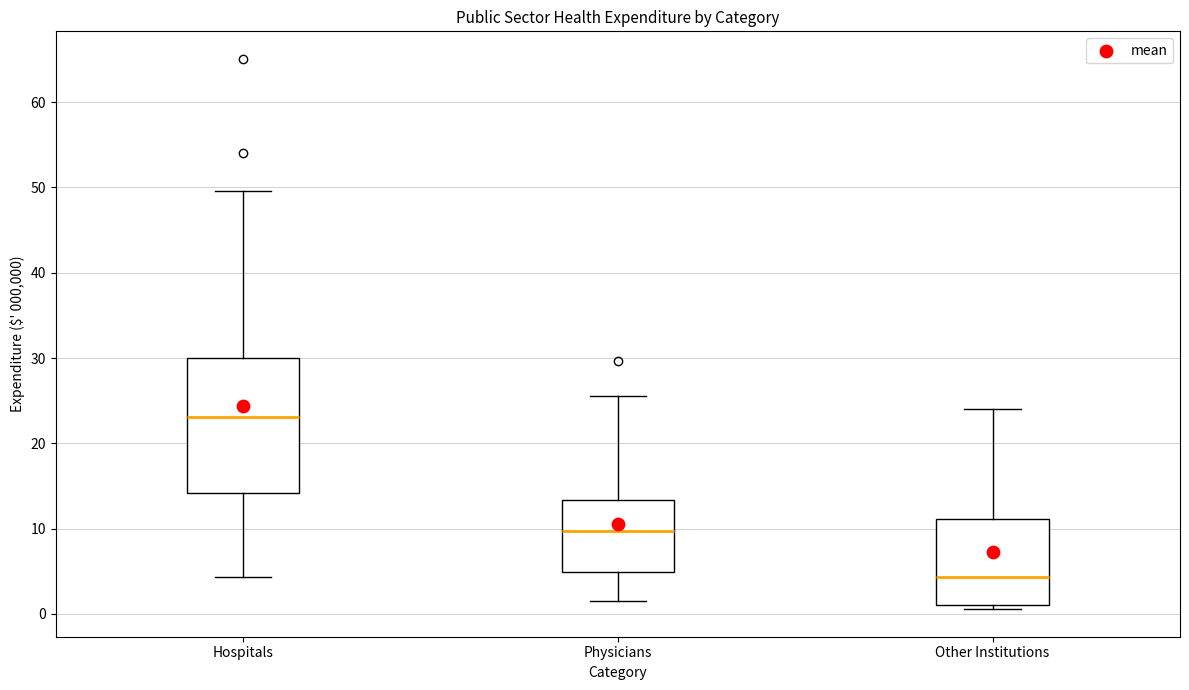

Which box's median line is the lowest?

Other Institutions